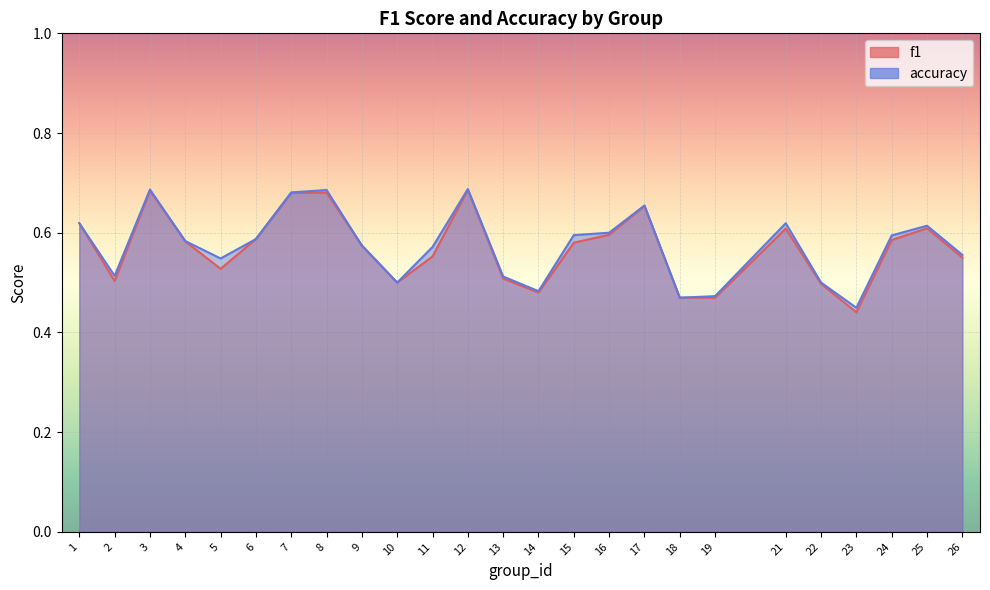

What is the value of the accuracy point at the 12th from the left?

0.7